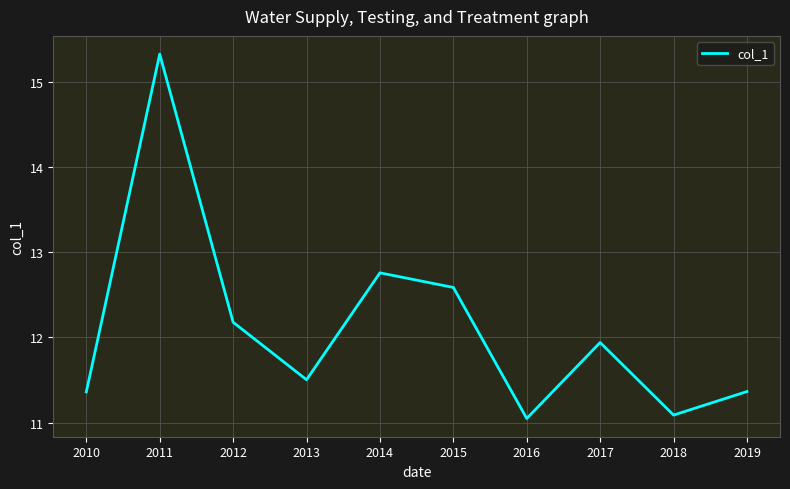

The chart shows a value of 11.4 at 2019. True or false?

True